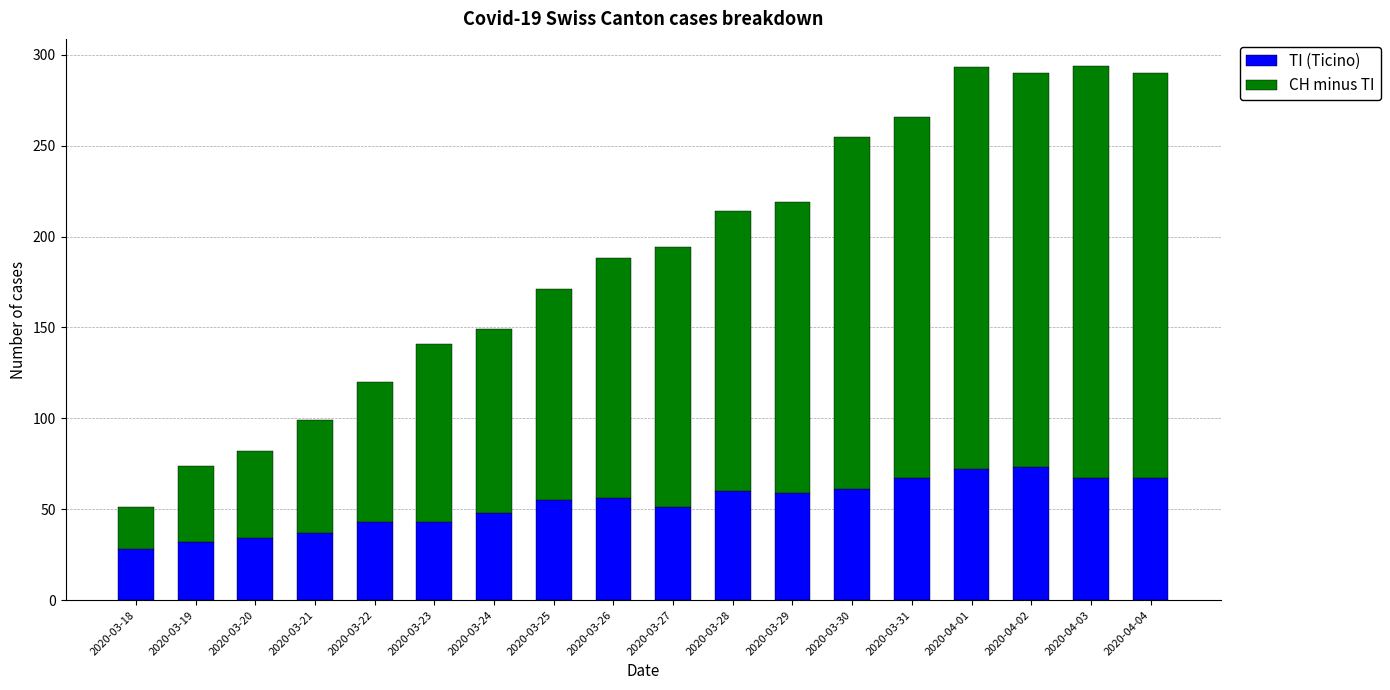

What is the difference between the maximum and minimum values in the TI (Ticino) series?

45